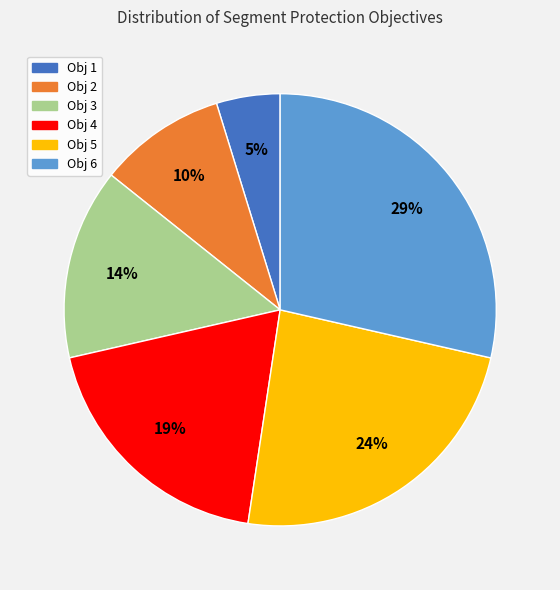

Is there any slice that represents more than half of the pie?

No